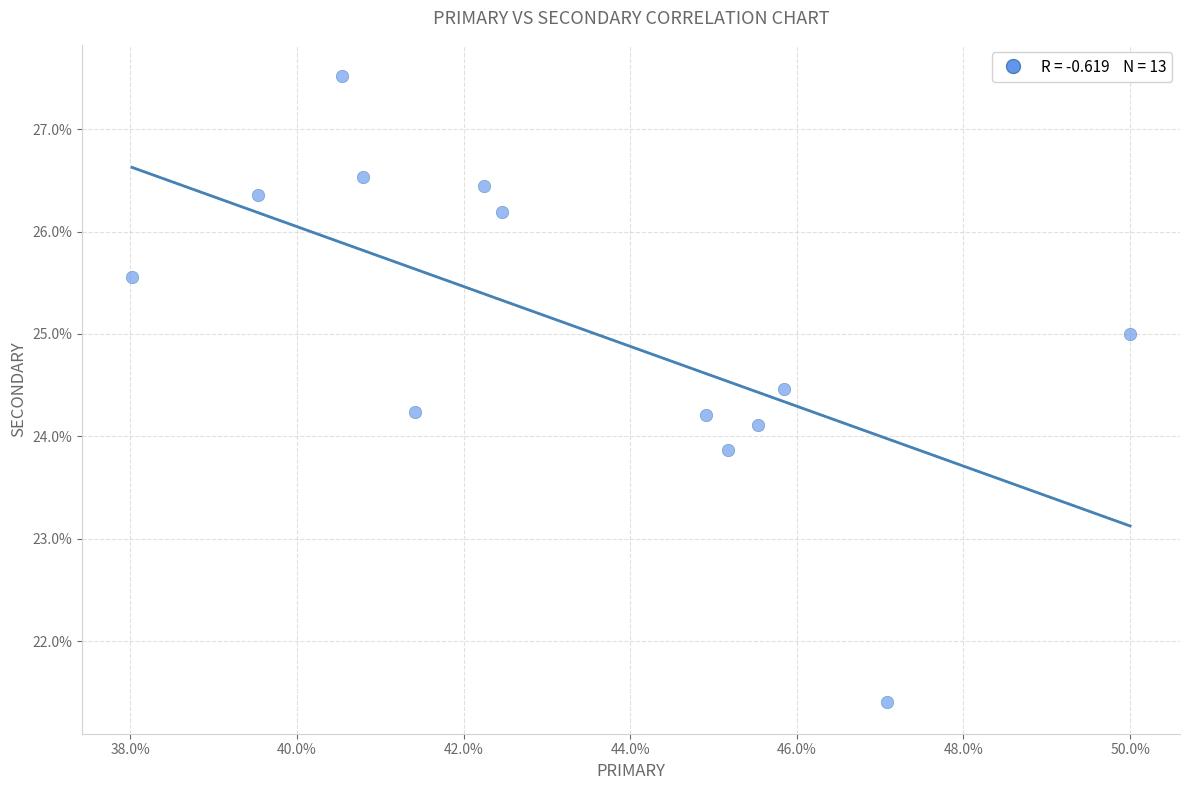

What is the range of X values (max minus min)?

12.0